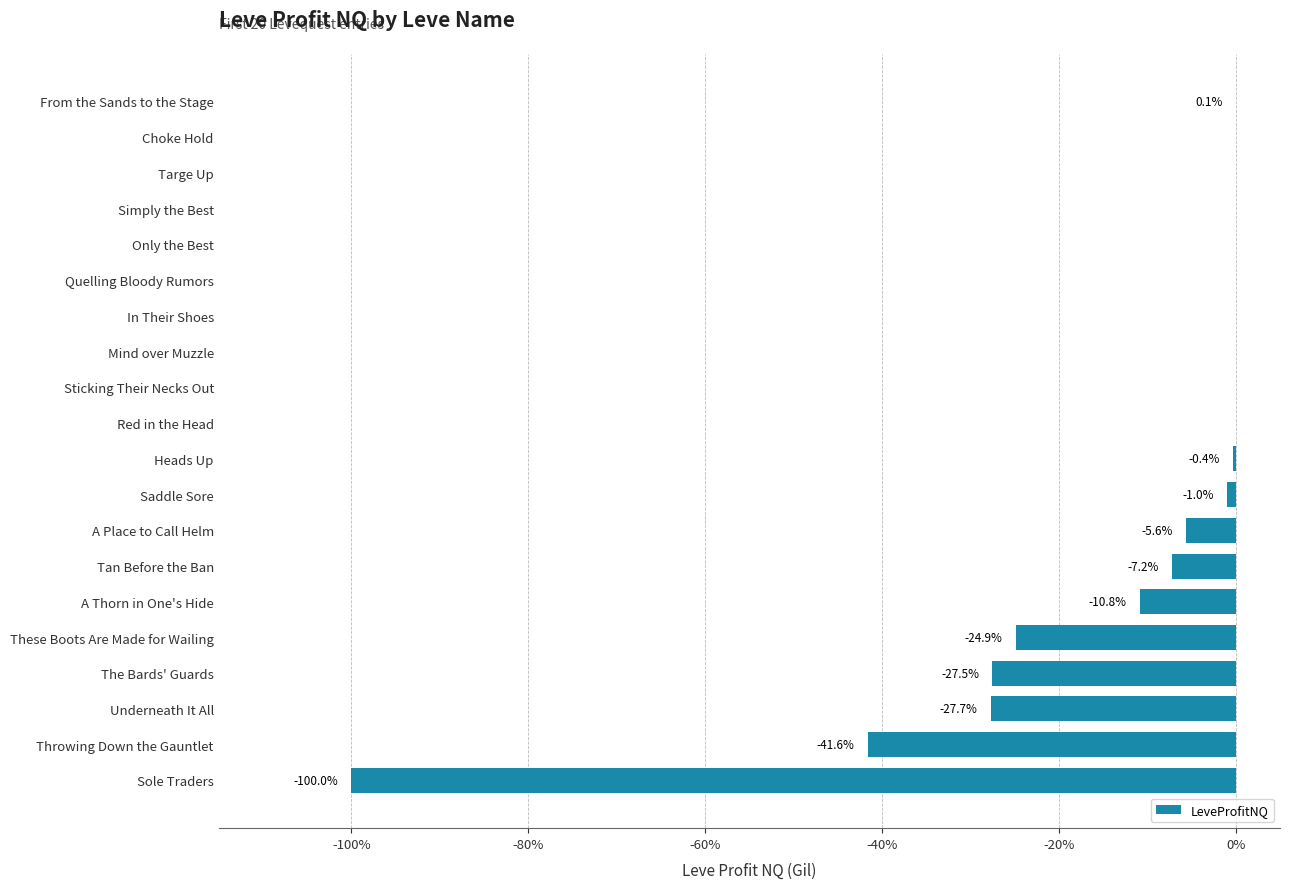

What is the average value?

-12.3